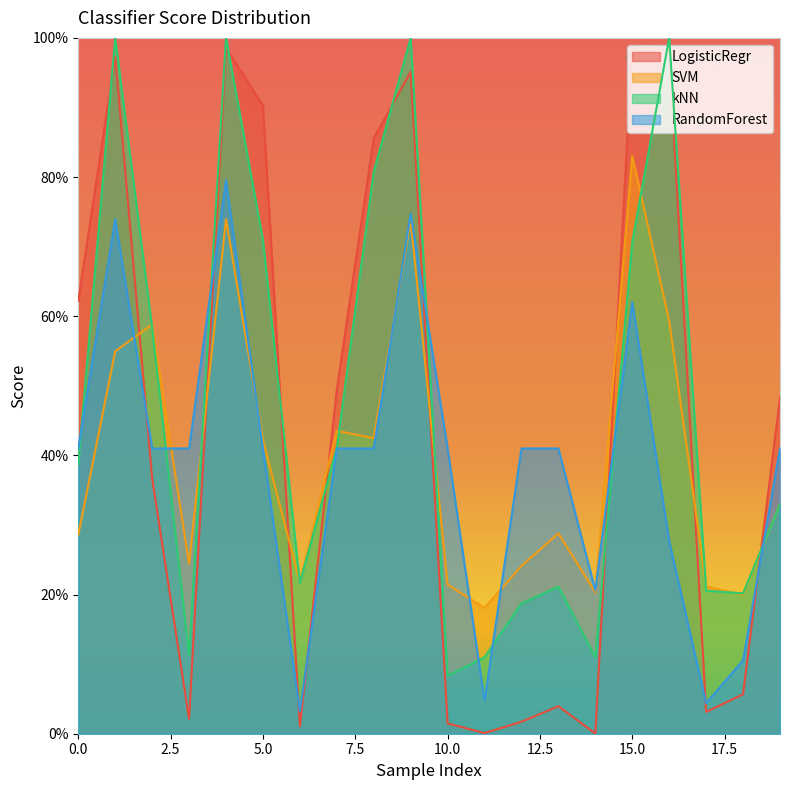

What is the maximum value shown in the chart?

1.0